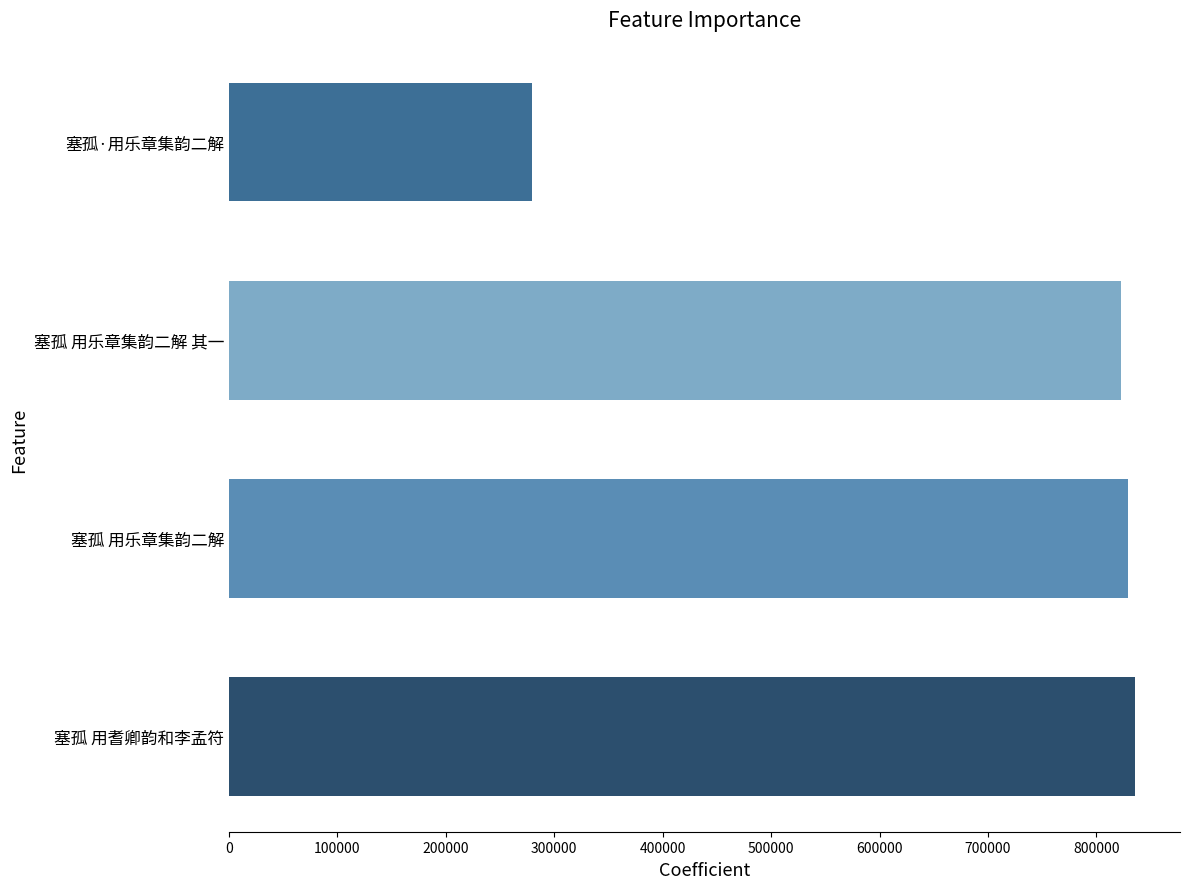

What is the approximate value at 塞孤 用乐章集韵二解 其一, to the nearest 100?

822400